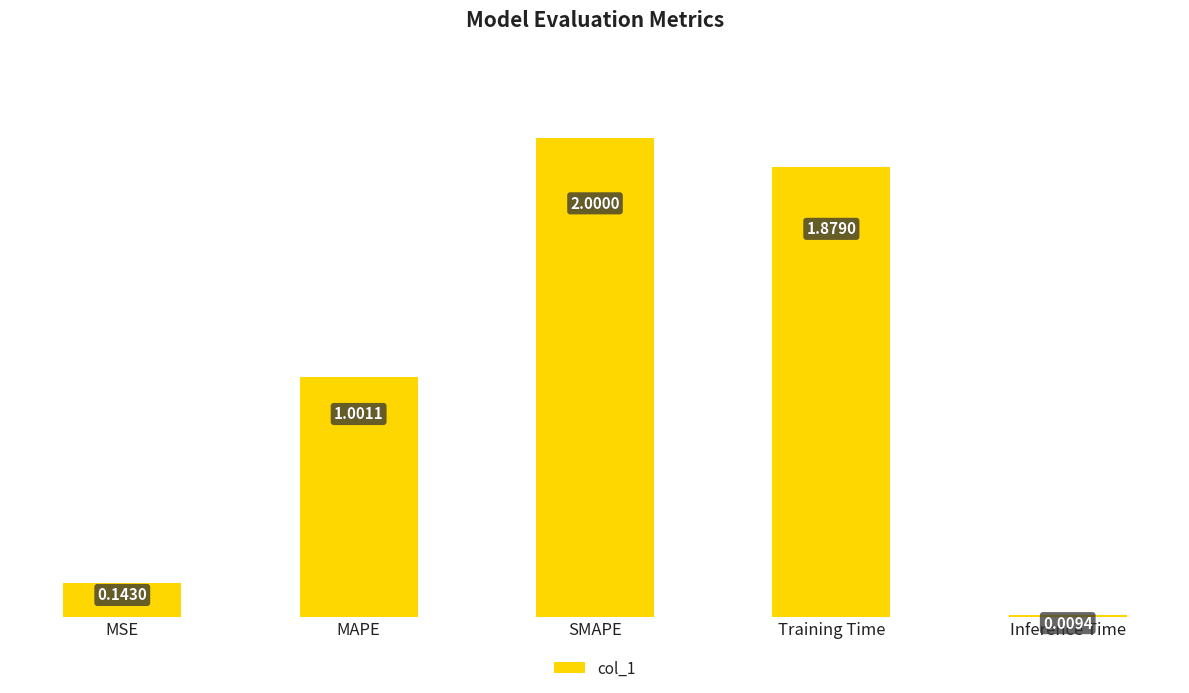

Approximately how many times larger is the value at Training Time compared to SMAPE?

0.9